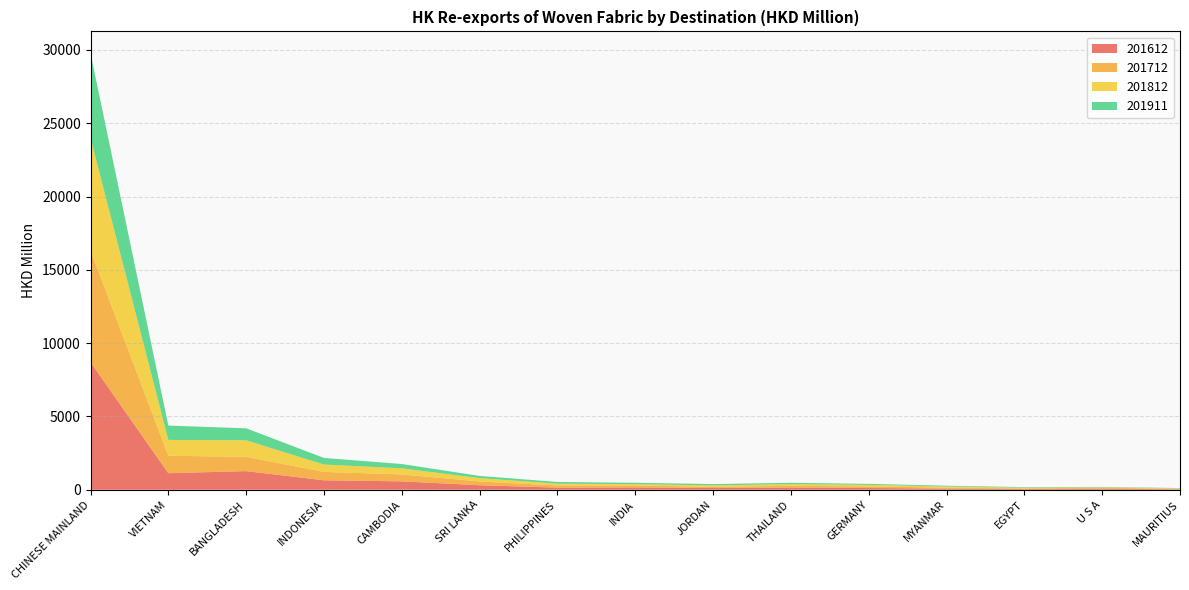

Reading left to right, transcribe all the data shown in this chart.

201612: 8703.9	1130.5	1272.0	647.3	572.7	310.0	146.4	159.1	120.3	153.2	120.0	79.8	55.4	71.0	35.6
201712: 7624.6	1186.8	975.7	570.9	471.2	255.3	143.0	127.9	82.2	114.3	109.9	67.2	37.1	66.6	26.2
201812: 7660.0	1082.1	1127.0	501.1	419.4	228.1	127.6	97.6	94.0	118.9	101.8	76.5	49.0	27.2	28.9
201911: 5787.0	977.8	816.8	450.3	293.1	149.9	114.6	91.5	91.1	88.3	69.5	52.3	37.2	29.0	25.4